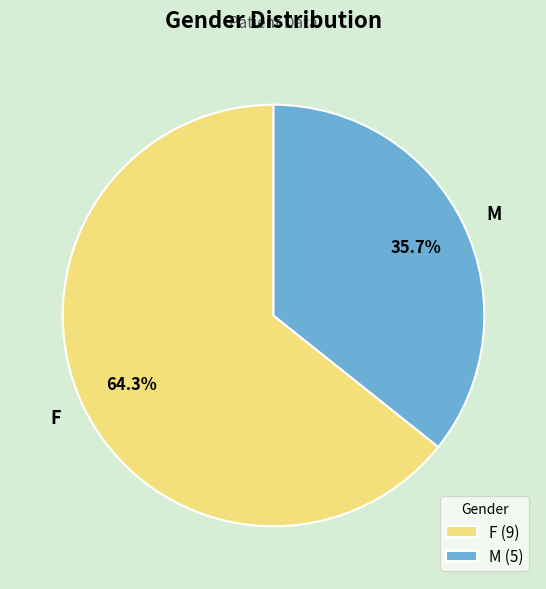

Count the number of slices in the pie.

2